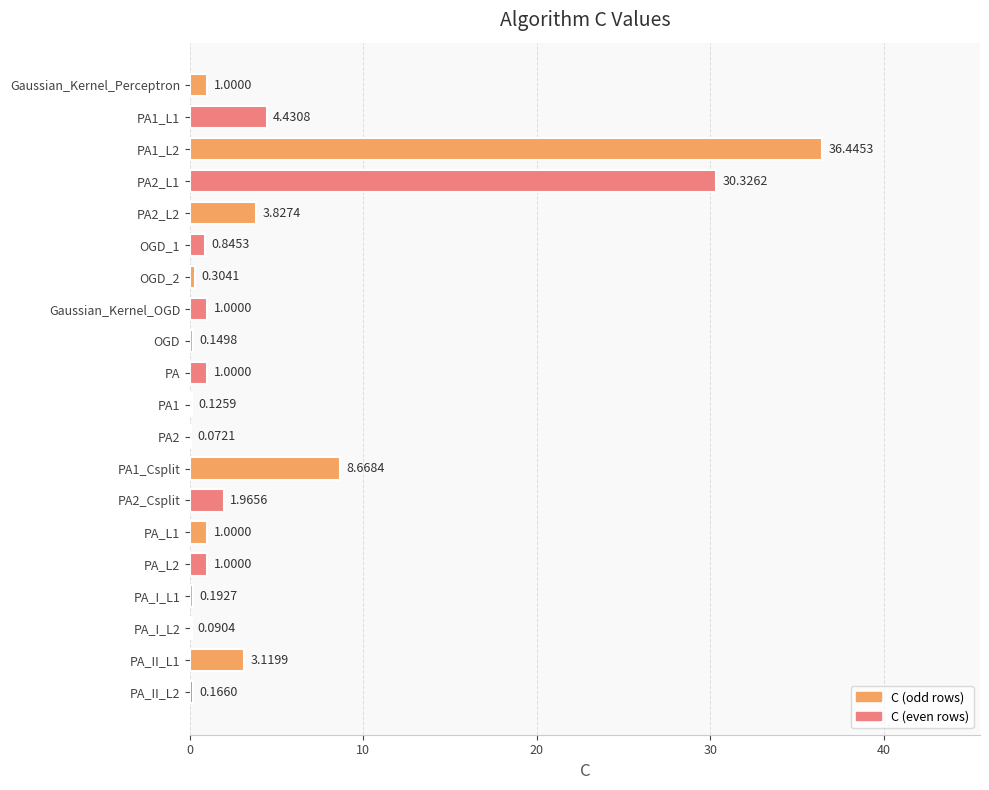

Count the number of data series in this chart.

1